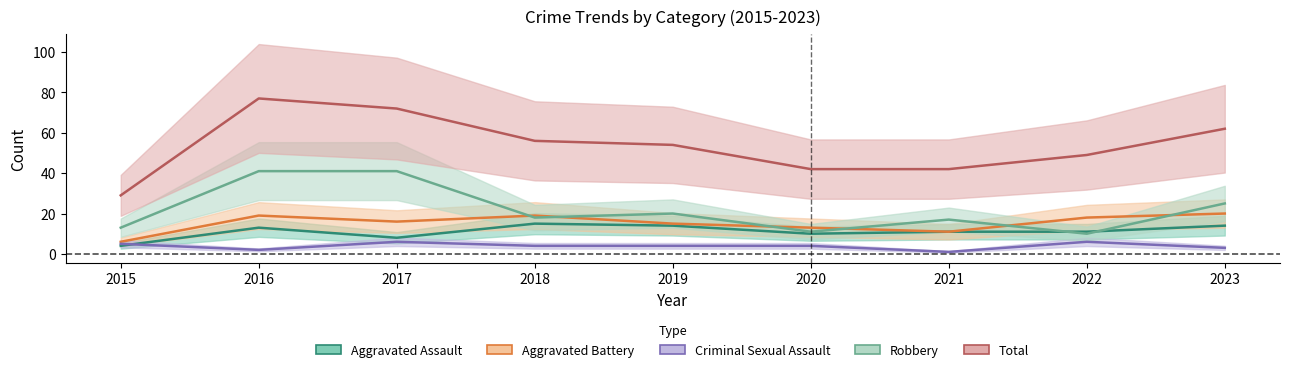

At 2022, list the series in order from largest to smallest.

Total, Aggravated Battery, Aggravated Assault, Robbery, Criminal Sexual Assault